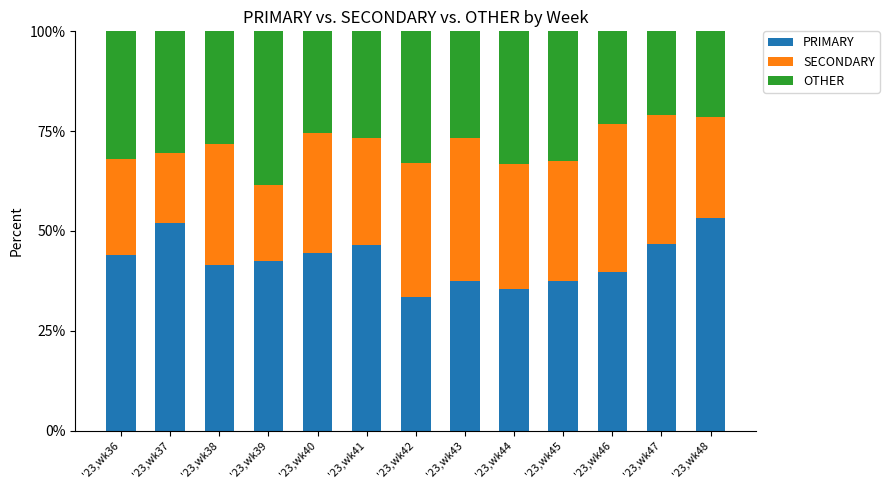

The value of PRIMARY at '23,wk41 is 46.6. True or false?

True